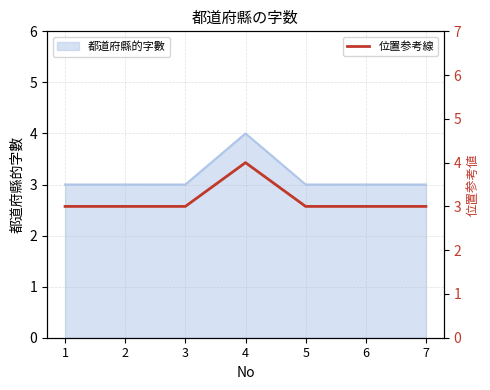

What is the maximum value shown in the chart?

4